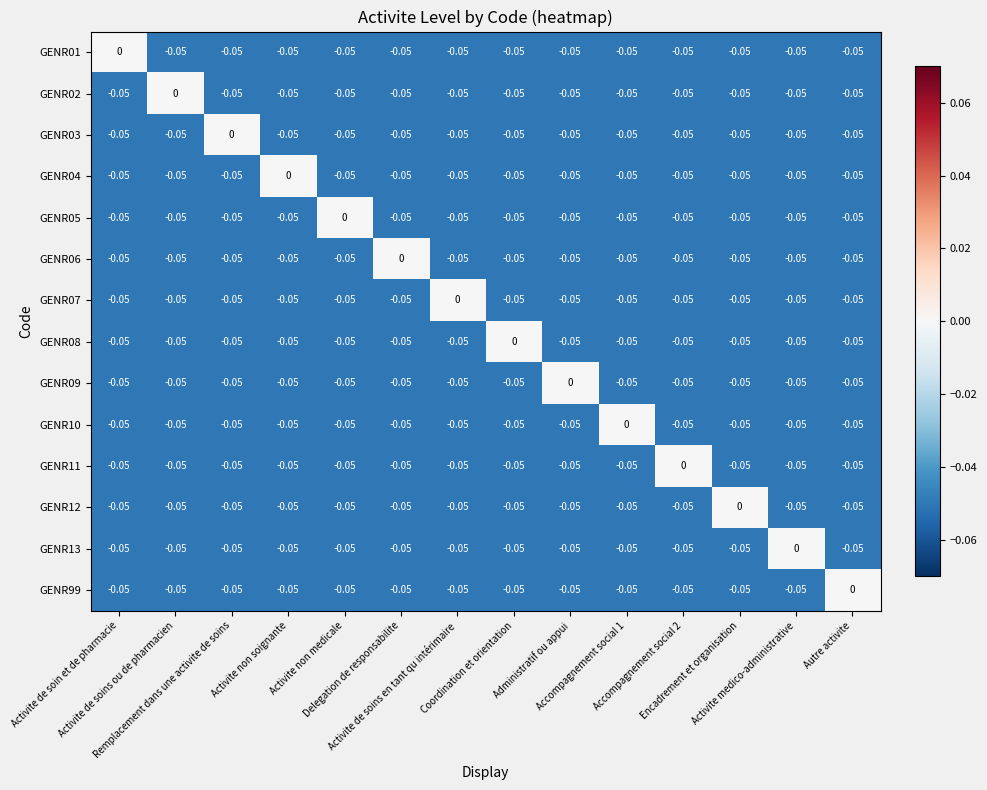

How many negative values does the GENR12 series have?

13